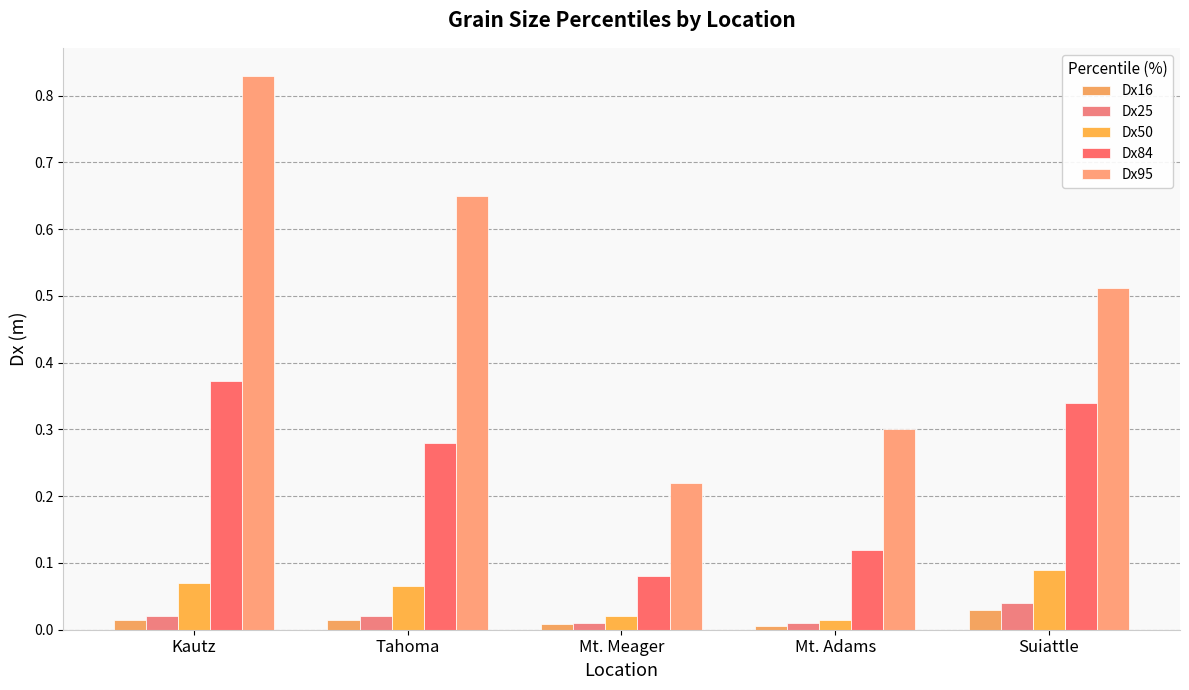

Reading left to right, transcribe all the data shown in this chart.

Dx16: Kautz=0.0	Tahoma=0.0	Mt. Meager=0.0	Mt. Adams=0.0	Suiattle=0.0
Dx25: Kautz=0.0	Tahoma=0.0	Mt. Meager=0.0	Mt. Adams=0.0	Suiattle=0.0
Dx50: Kautz=0.1	Tahoma=0.1	Mt. Meager=0.0	Mt. Adams=0.0	Suiattle=0.1
Dx84: Kautz=0.4	Tahoma=0.3	Mt. Meager=0.1	Mt. Adams=0.1	Suiattle=0.3
Dx95: Kautz=0.8	Tahoma=0.7	Mt. Meager=0.2	Mt. Adams=0.3	Suiattle=0.5